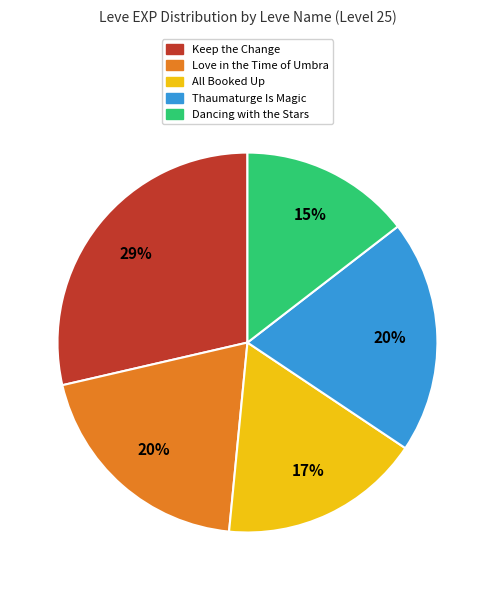

To the nearest percent, what is the difference between the Dancing with the Stars and Love in the Time of Umbra slice percentages?

5%